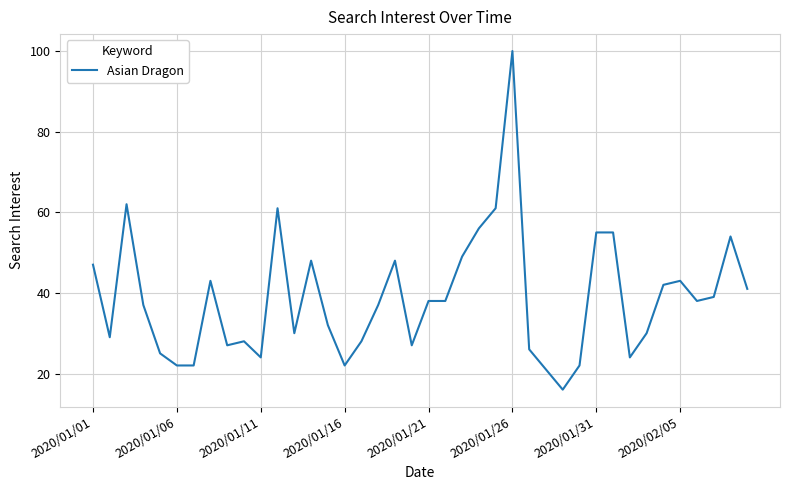

What is the smallest value displayed?

16